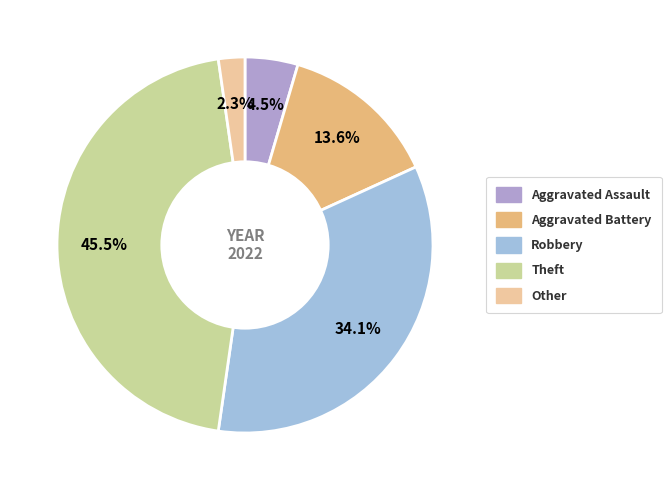

Does any single category account for the majority?

No